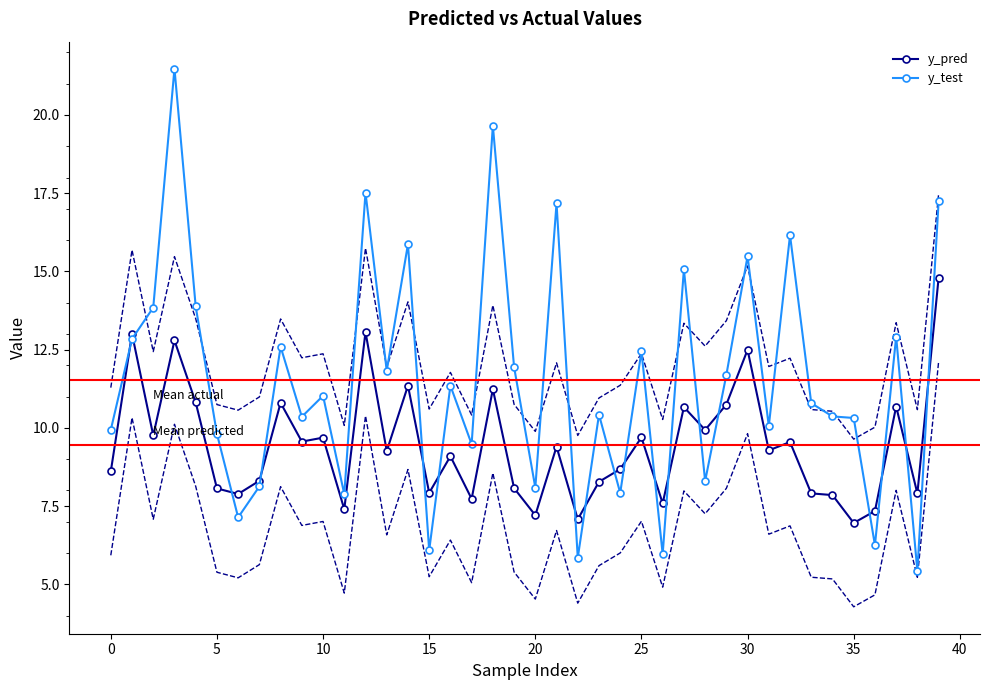

How many lines are shown in the chart?

2